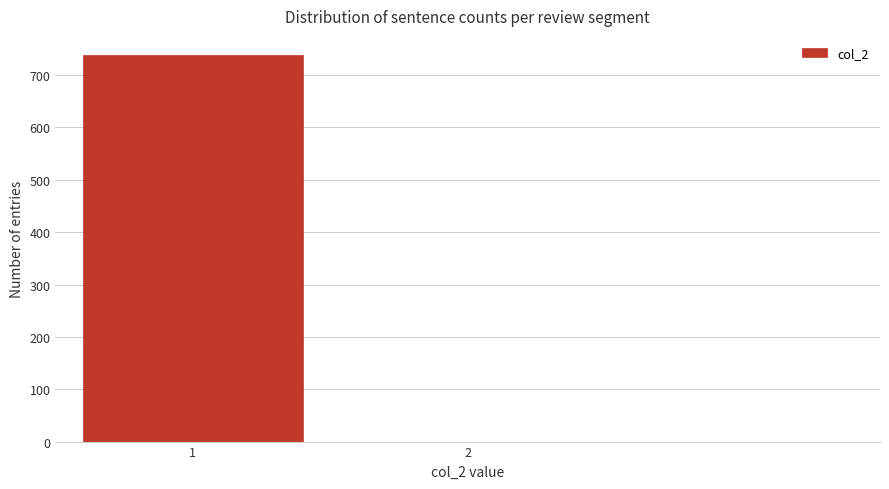

Reading left to right, extract all data points from this chart.

1=738	2=0